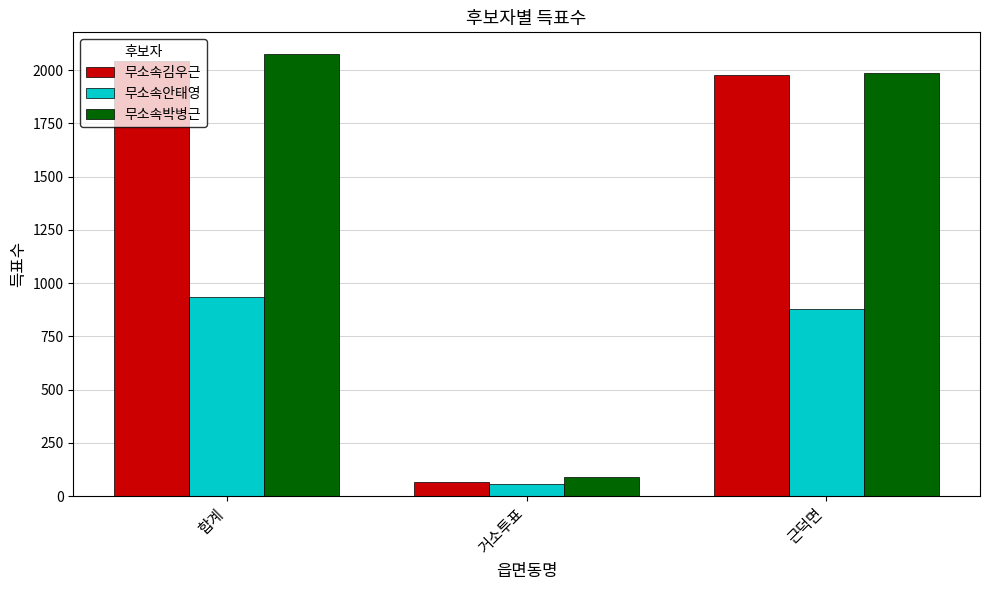

The 무소속박병근 series shows 1986 at 근덕면. True or false?

True